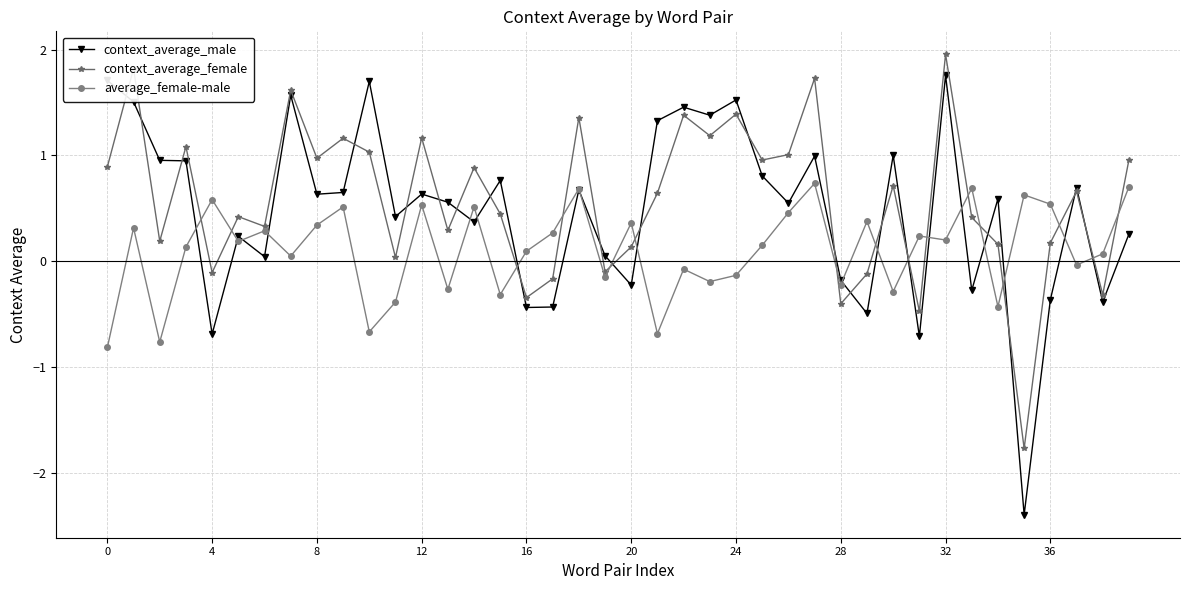

What is the maximum value for context_average_male?

1.8